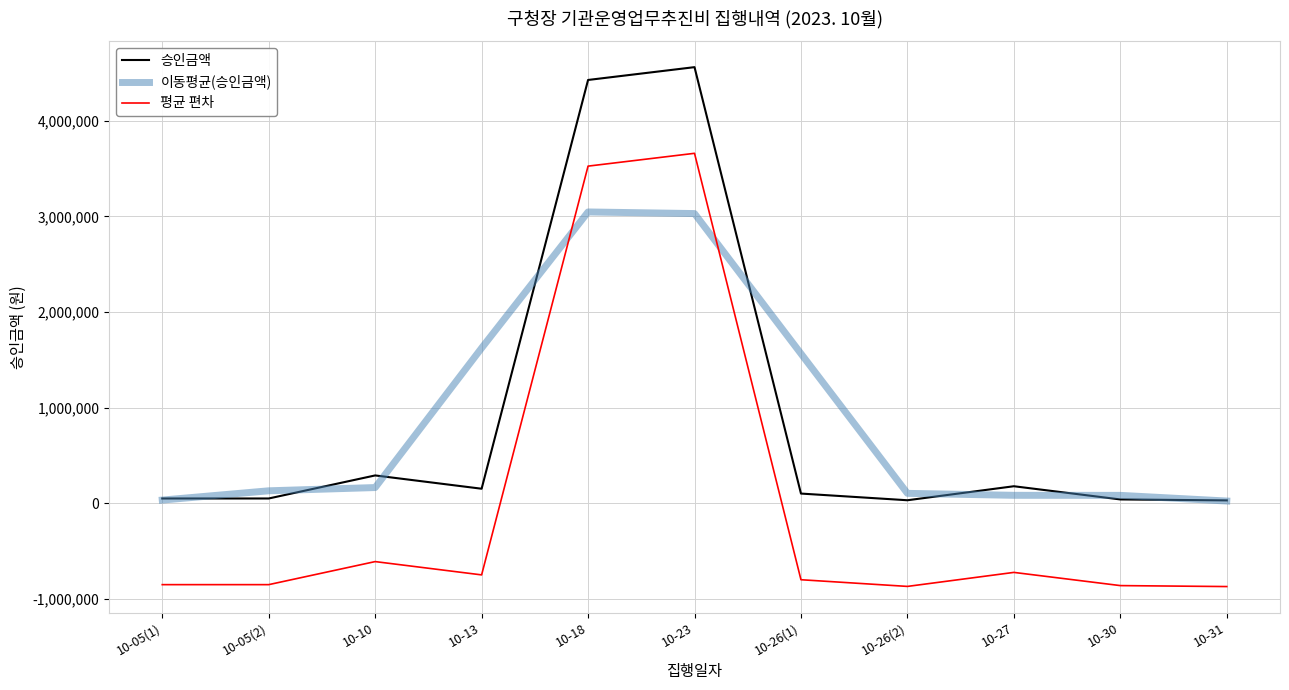

At which label is 승인금액 closest to 2295000?

10-10